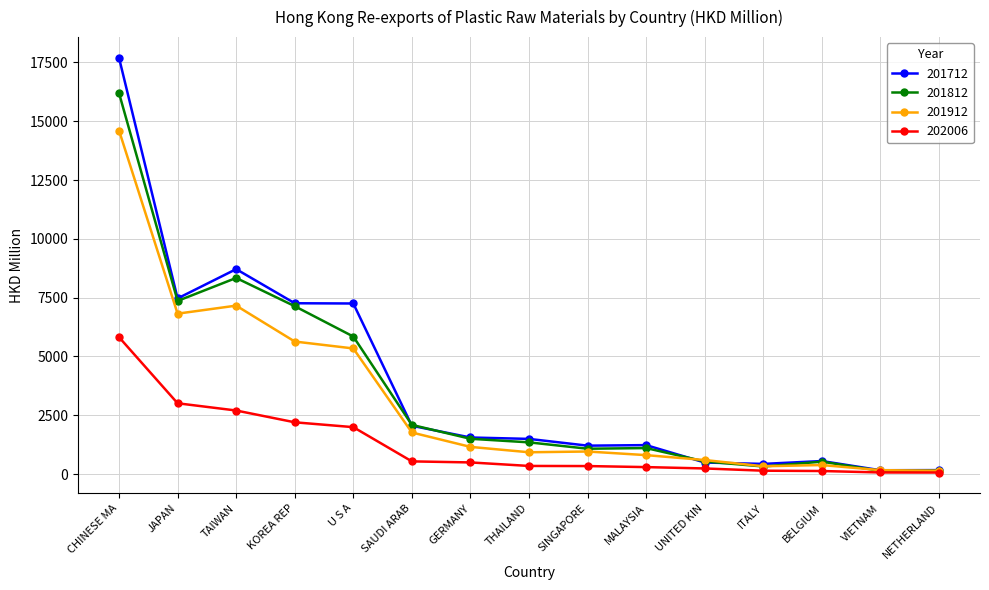

What are all the series names shown in the legend?

201712, 201812, 201912, 202006